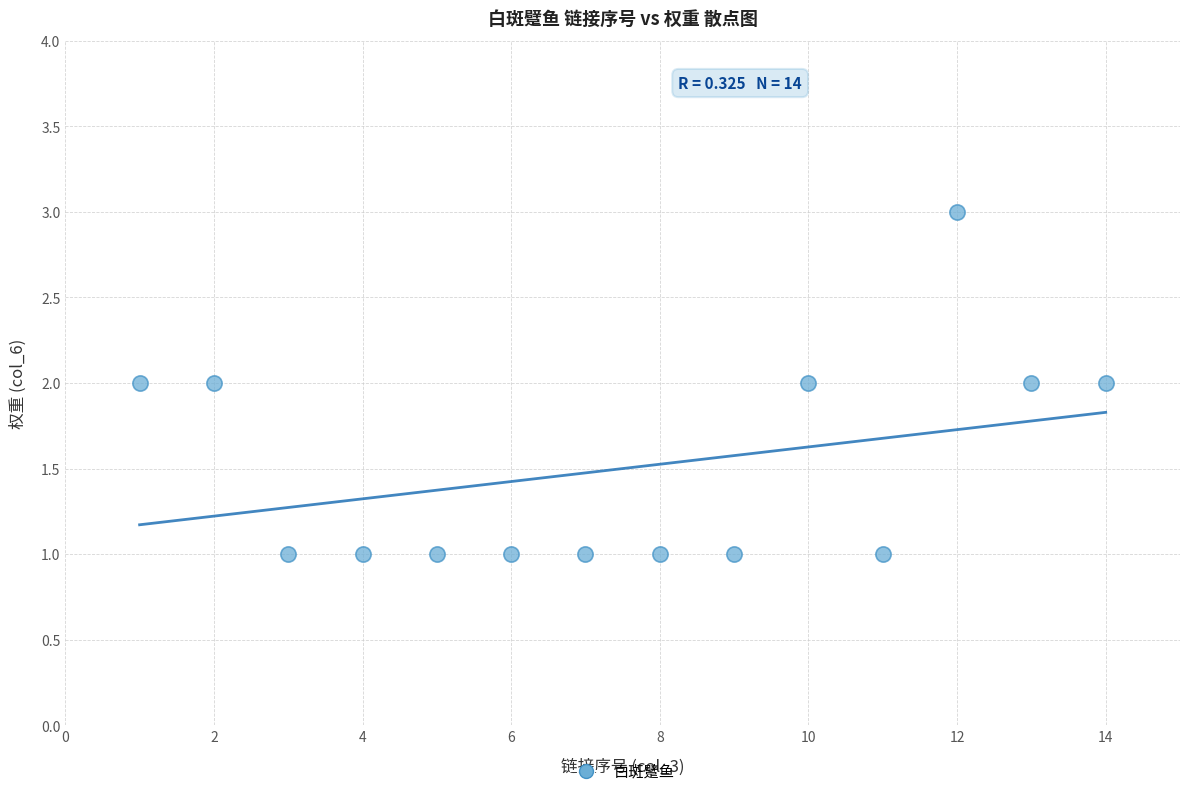

What is the range of X values (max minus min)?

13